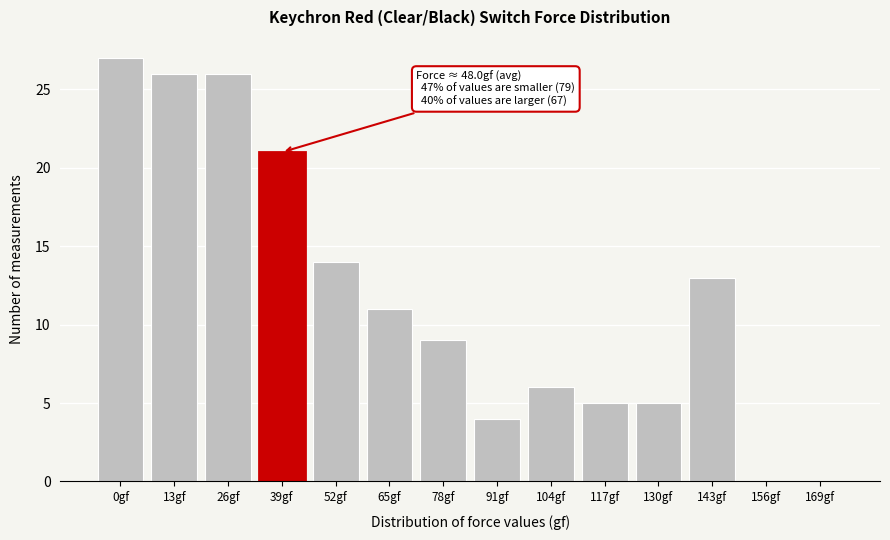

Reading left to right, list all the values displayed in this chart.

0gf=27	13gf=26	26gf=26	39gf=21	52gf=14	65gf=11	78gf=9	91gf=4	104gf=6	117gf=5	130gf=5	143gf=13	156gf=0	169gf=0